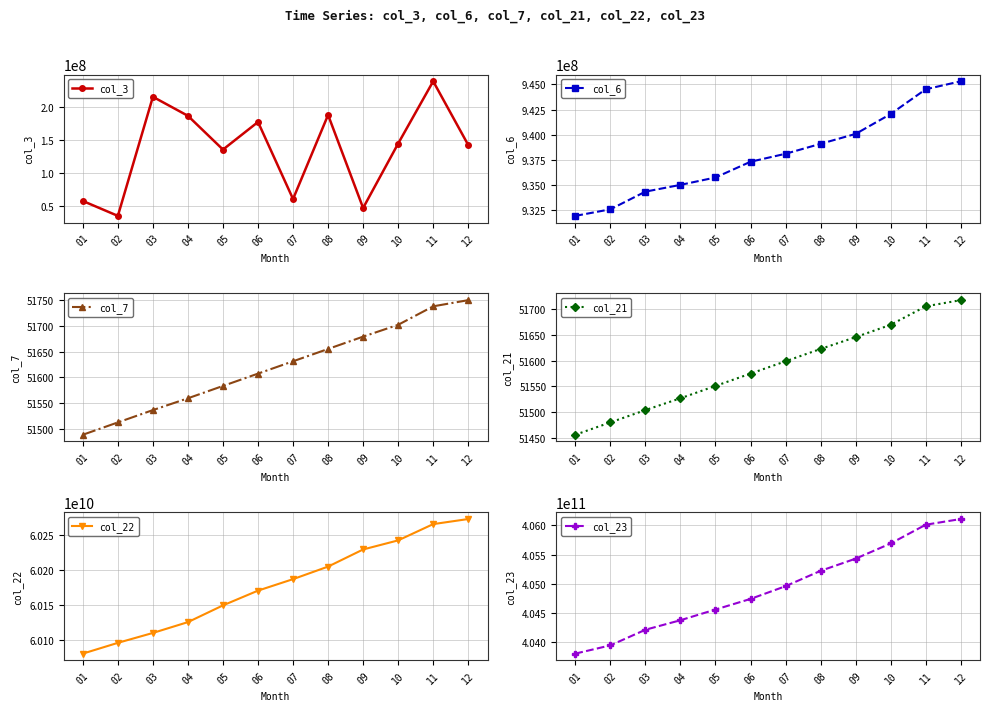

What is the sum of the col_21 values at 03 and 01?

102960